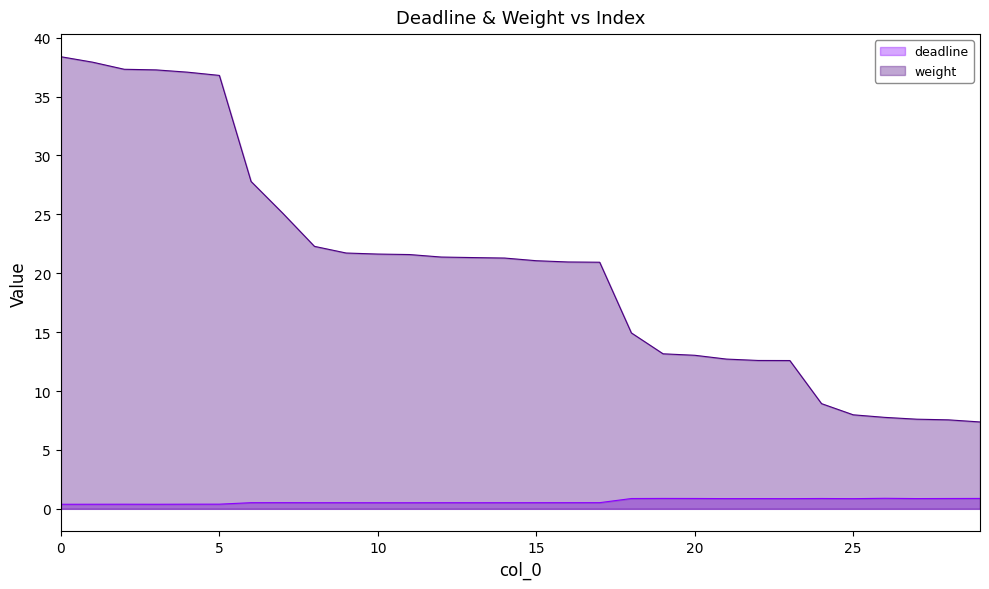

List the series in order of their overall mean, highest first.

weight, deadline